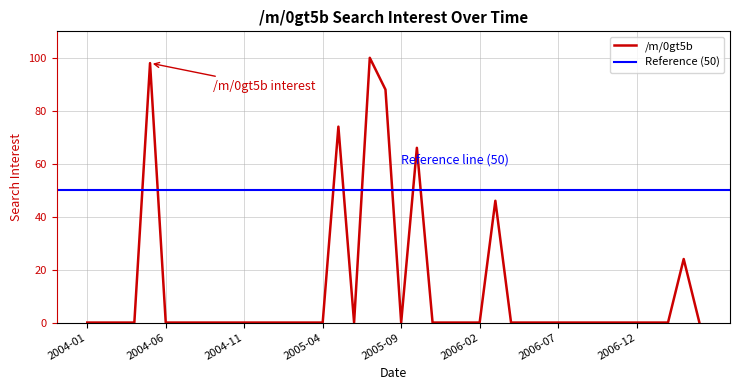

Is it true that the value at 2007-05 is 0?

True